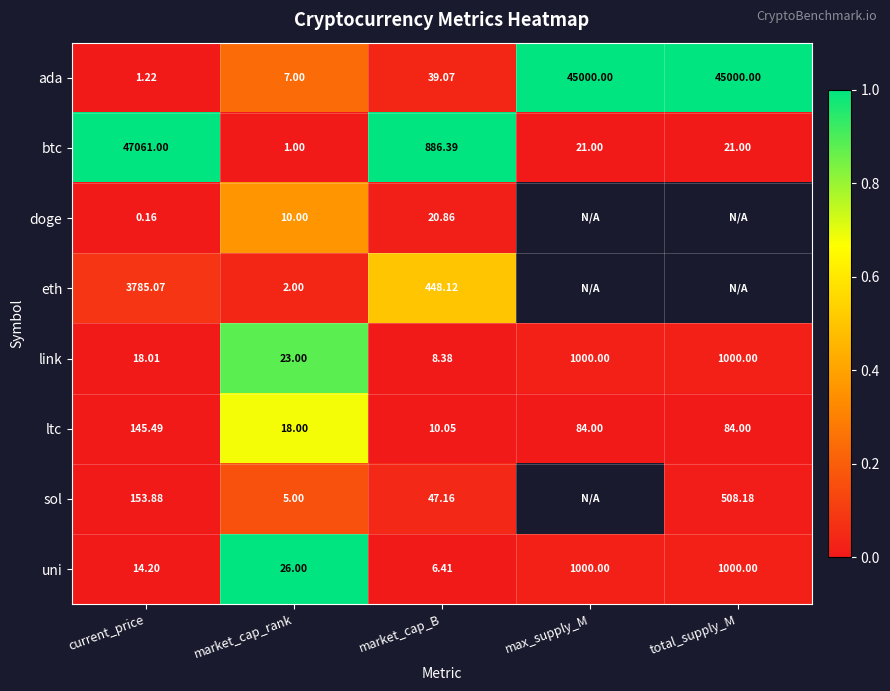

Is the value of btc at market_cap_B greater than the value of uni at market_cap_B?

Yes